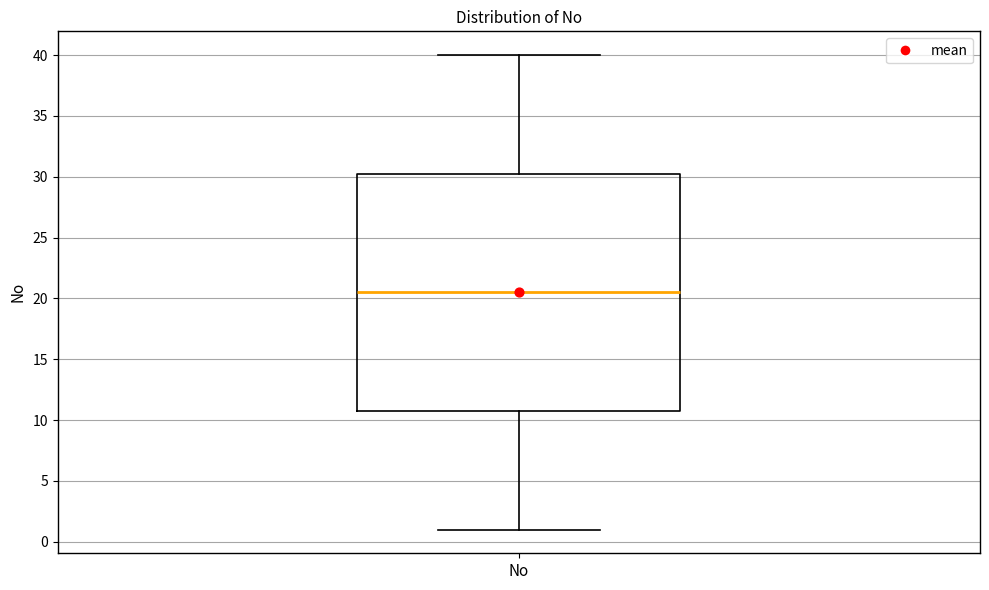

Read this box plot against the y-axis: the position of the median line, the range covered by the box, and the ends of both whiskers. The values are not printed on the chart, so give them approximately, as read against the axis.

median 20.5, box 11.0 to 30.5, whiskers 1.0 to 40.0